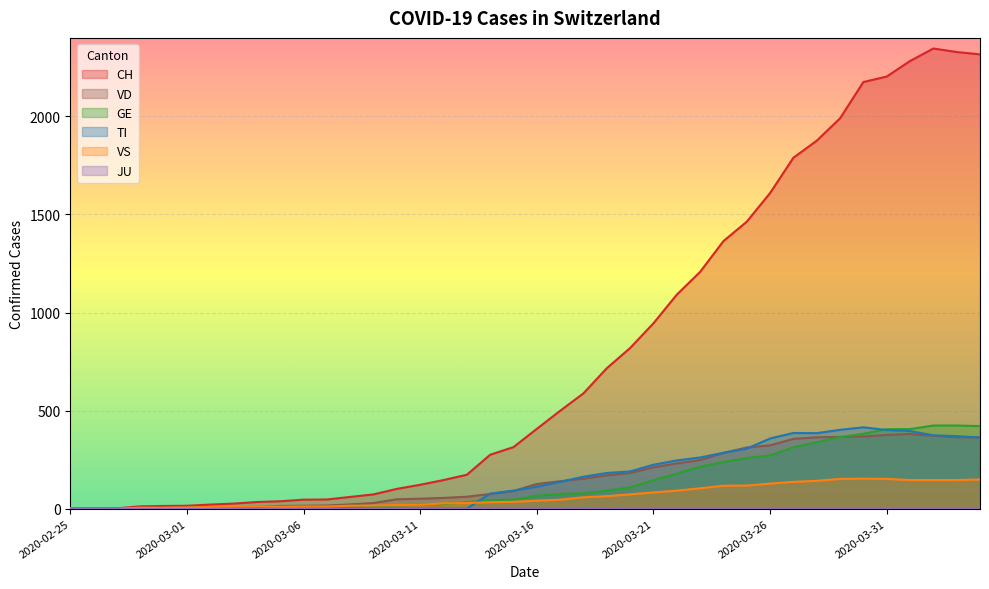

What is the average value of the VS series?

63